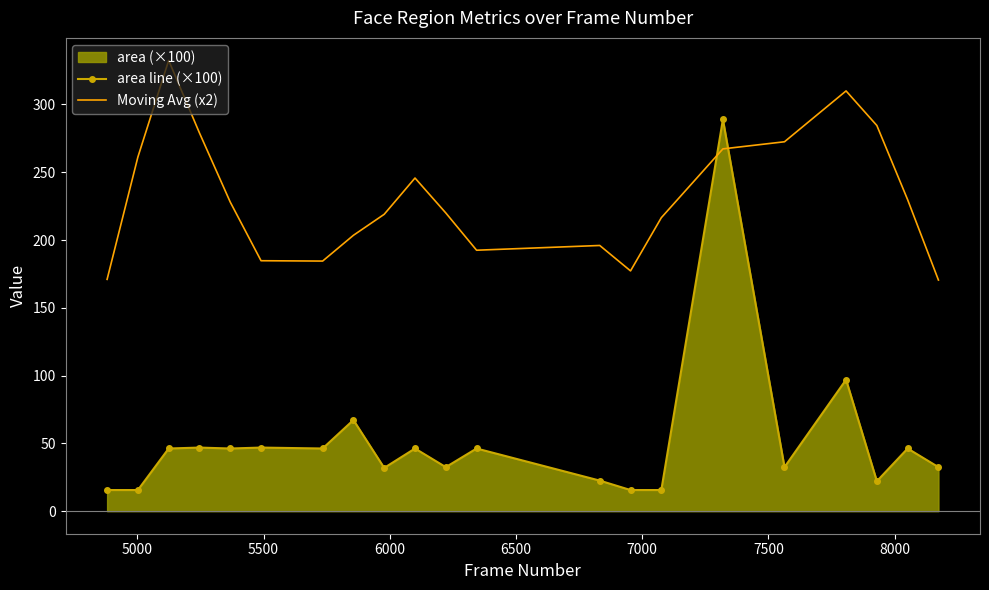

Which series has the widest spread of values?

area line (×100)